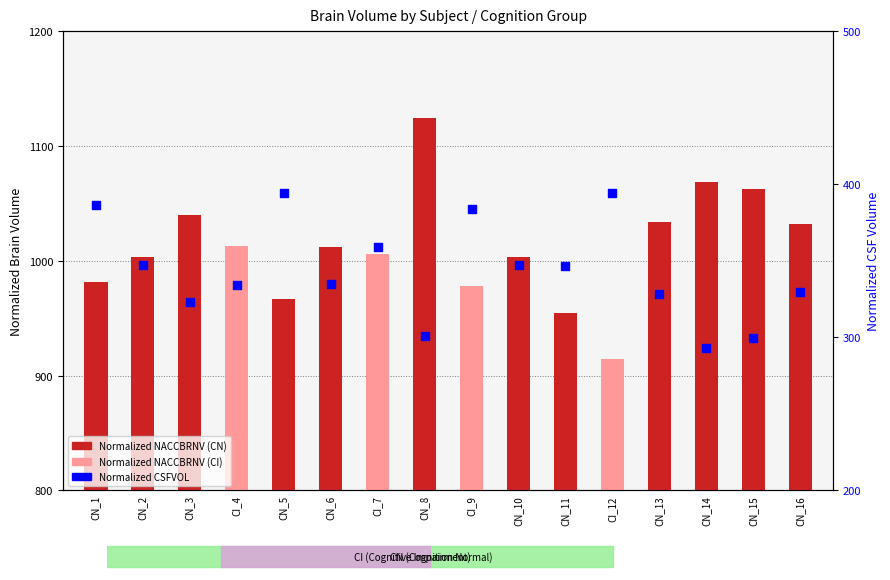

Which series contains the highest Y value?

Normalized NACCBRNV